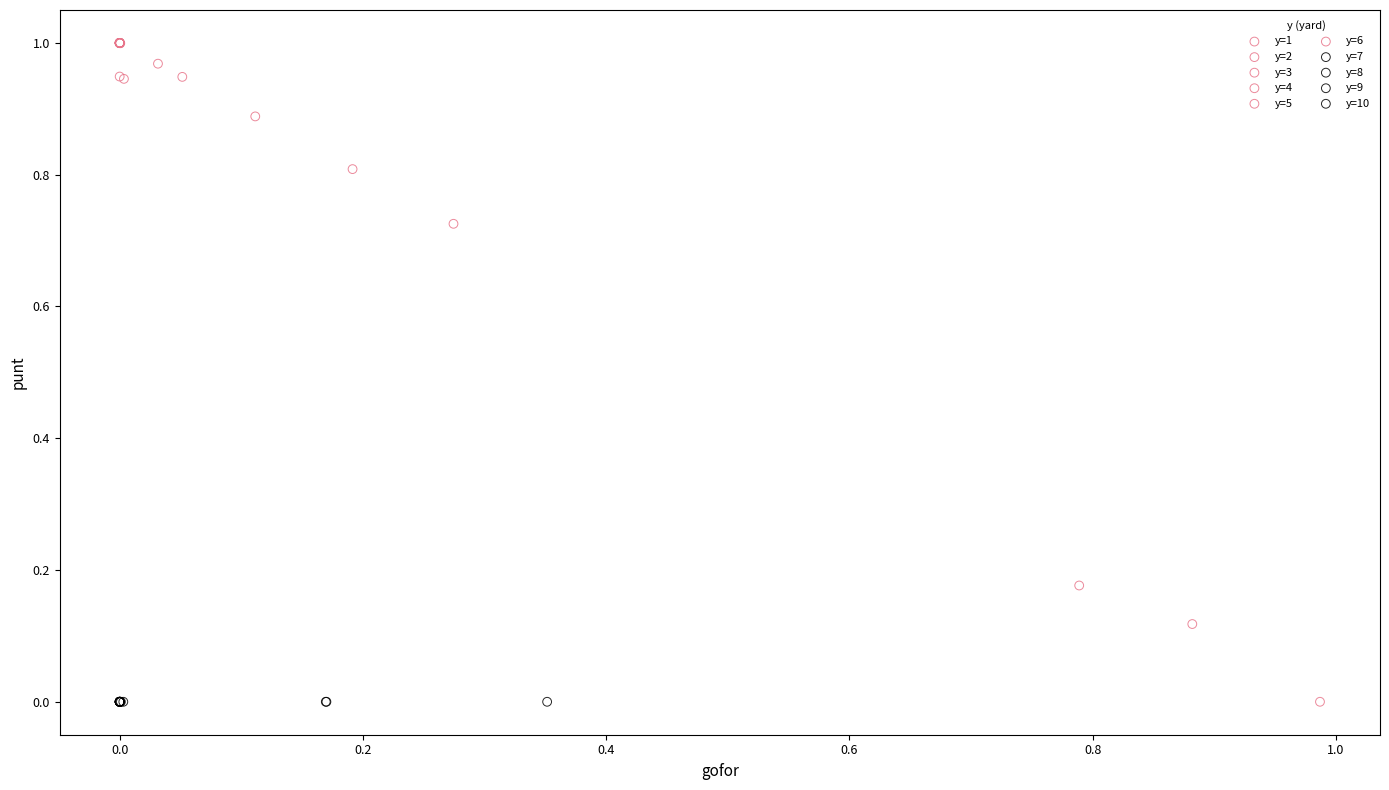

What are all the series names shown in the legend?

y=1, y=2, y=3, y=4, y=5, y=6, y=7, y=8, y=9, y=10